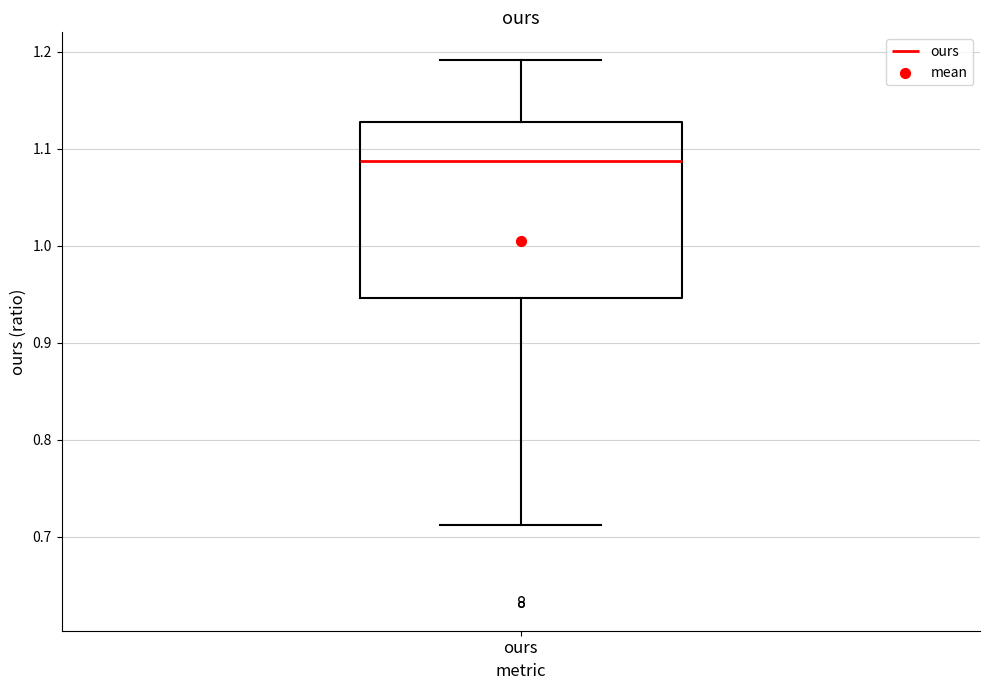

Read this box plot against the y-axis: the position of the median line, the range covered by the box, and the ends of both whiskers. The values are not printed on the chart, so give them approximately, as read against the axis.

median 1.09, box 0.95 to 1.13, whiskers 0.71 to 1.19